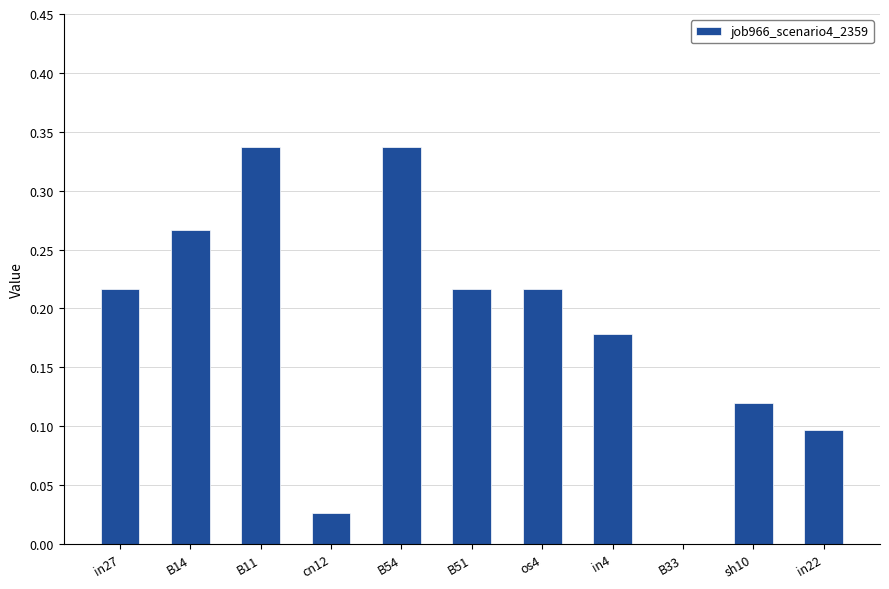

What is the sum of the values at in27 and os4?

0.4